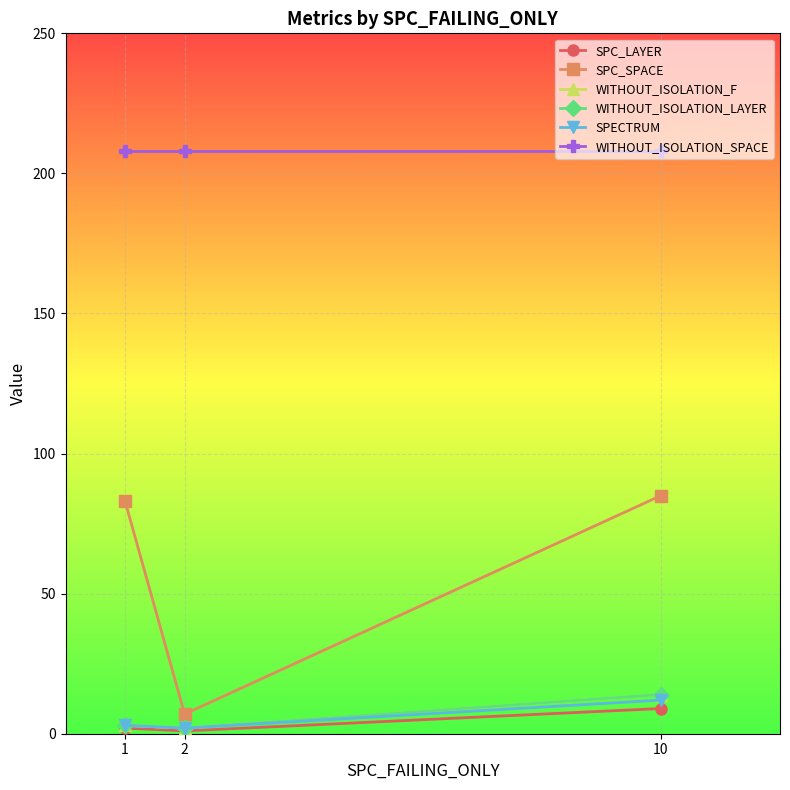

Does the chart have visible grid lines?

Yes